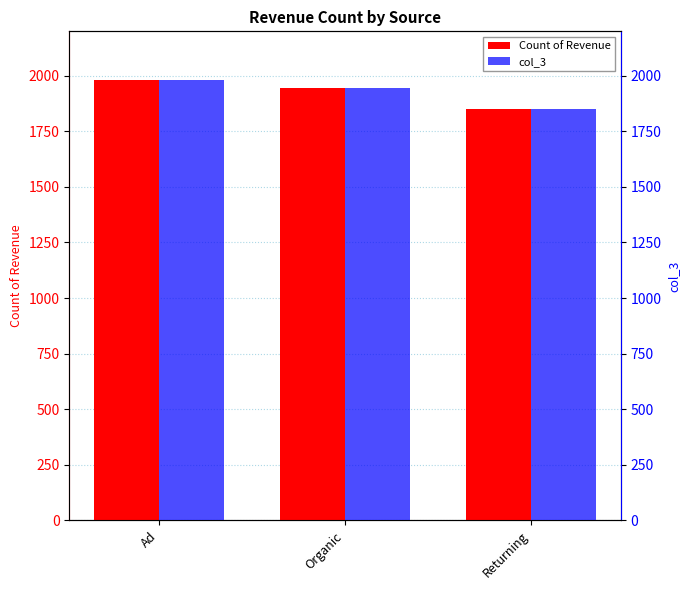

Where does the col_3 series first go above 1947?

Ad